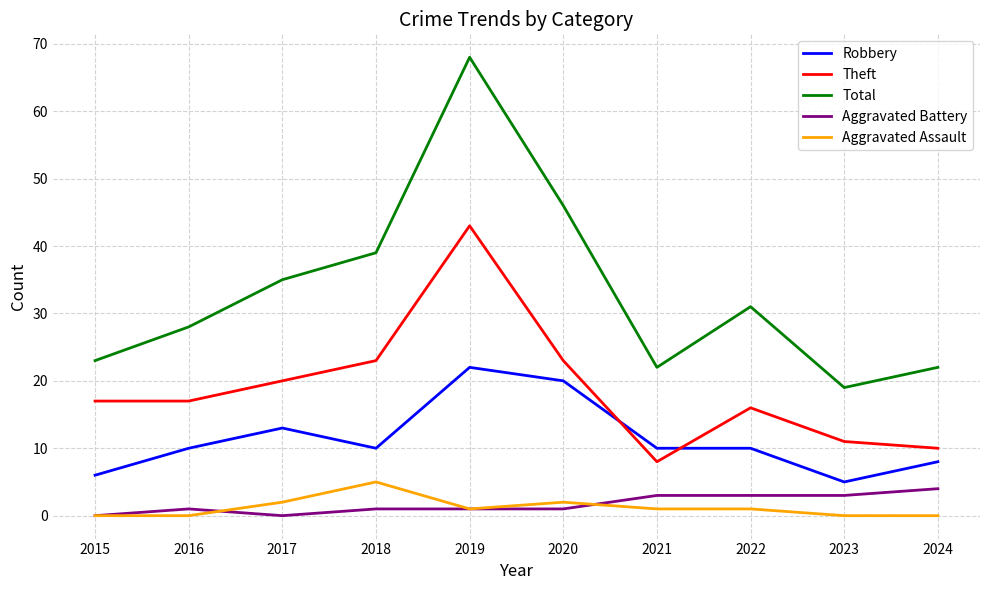

Which series has the largest range (max minus min)?

Total